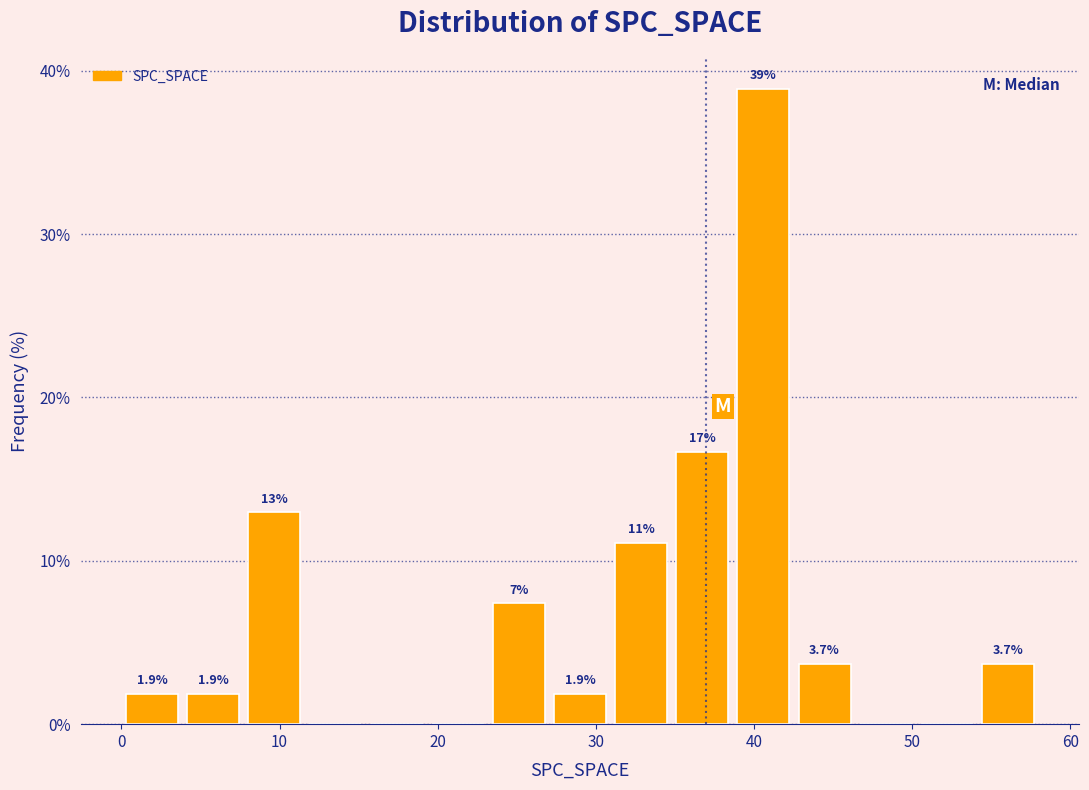

Read against the x-axis, roughly where is the centre of the tallest bar?

41